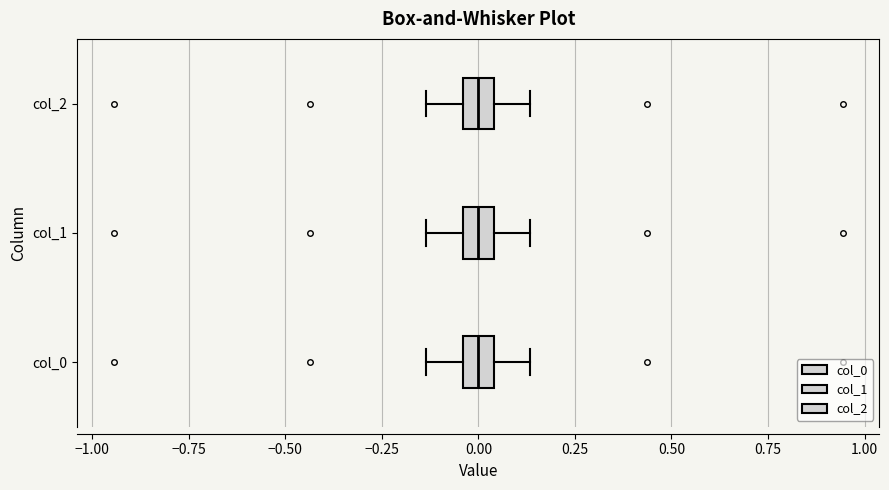

Reading bottom to top, read every box against the x-axis: the position of its median line, the range the box covers, and the ends of its whiskers. The values are not printed on the chart, so give them approximately, as read against the axis.

col_0: median 0.00, box -0.05 to 0.05, whiskers -0.15 to 0.15
col_1: median 0.00, box -0.05 to 0.05, whiskers -0.15 to 0.15
col_2: median 0.00, box -0.05 to 0.05, whiskers -0.15 to 0.15